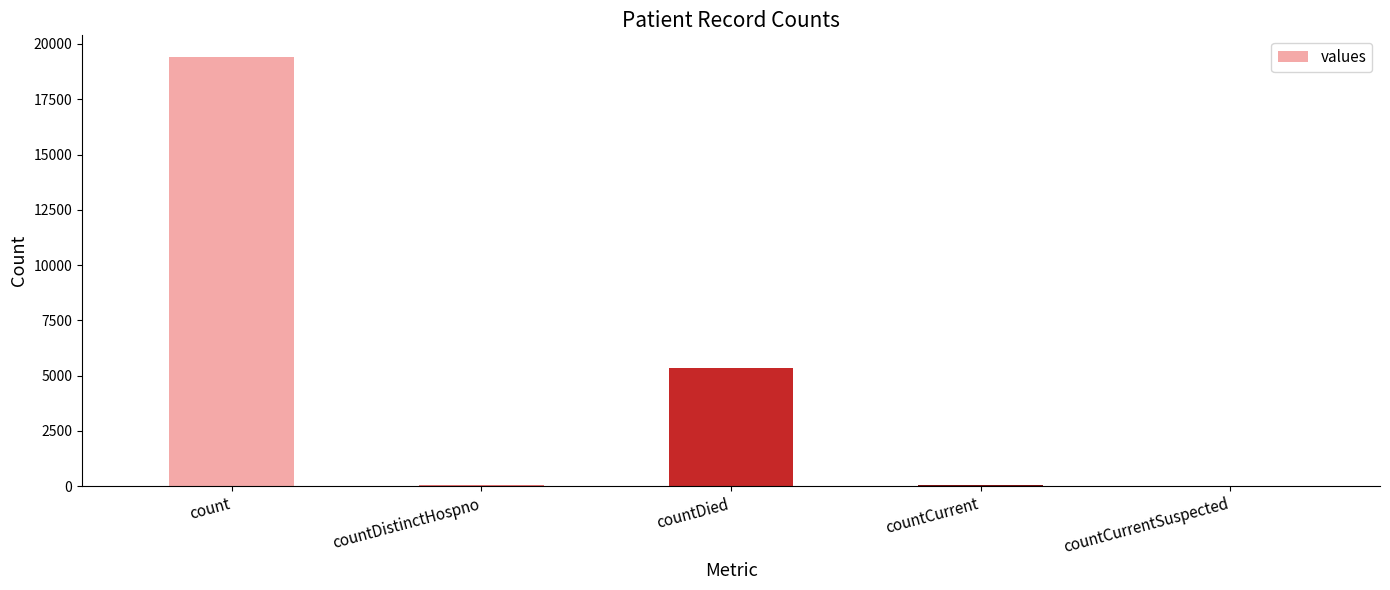

What is the sum of all values?

24875